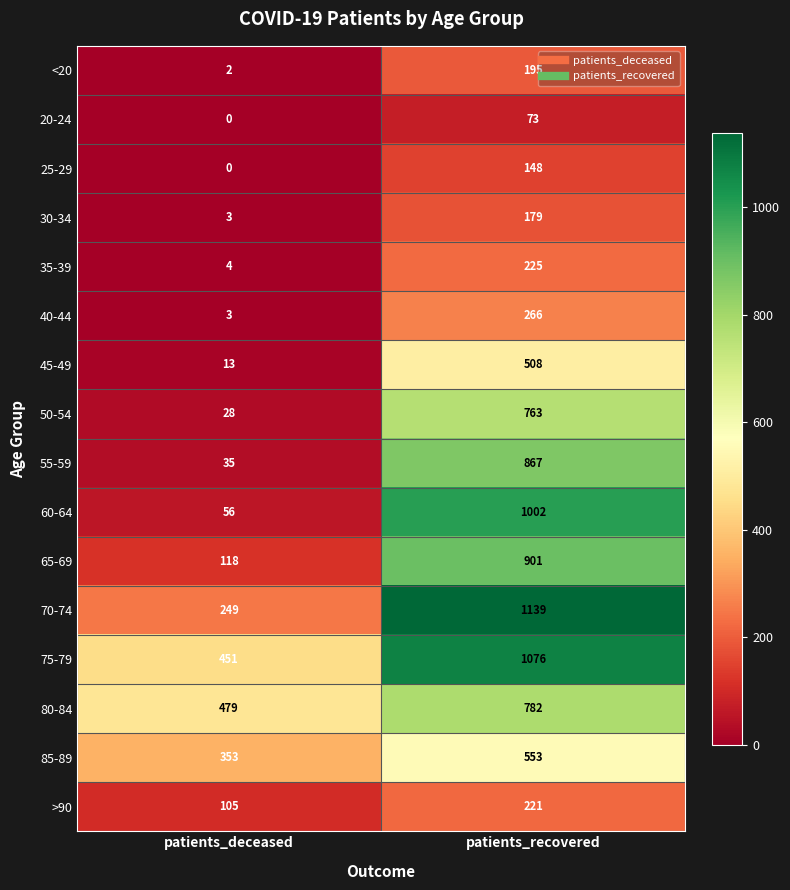

Which series changed the most between patients_deceased and patients_recovered?

60-64